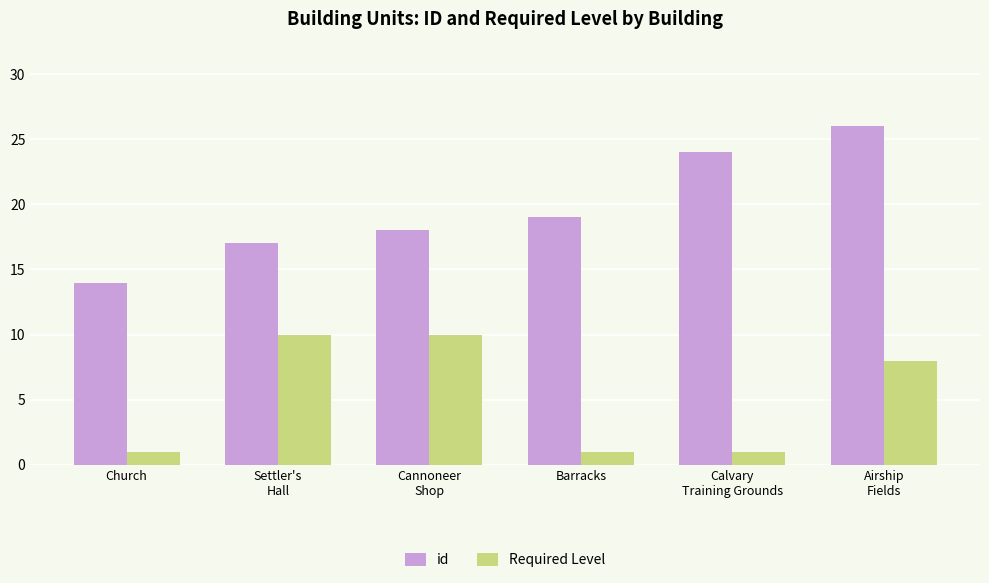

True or false: Required Level has a value of 2 at Barracks.

False